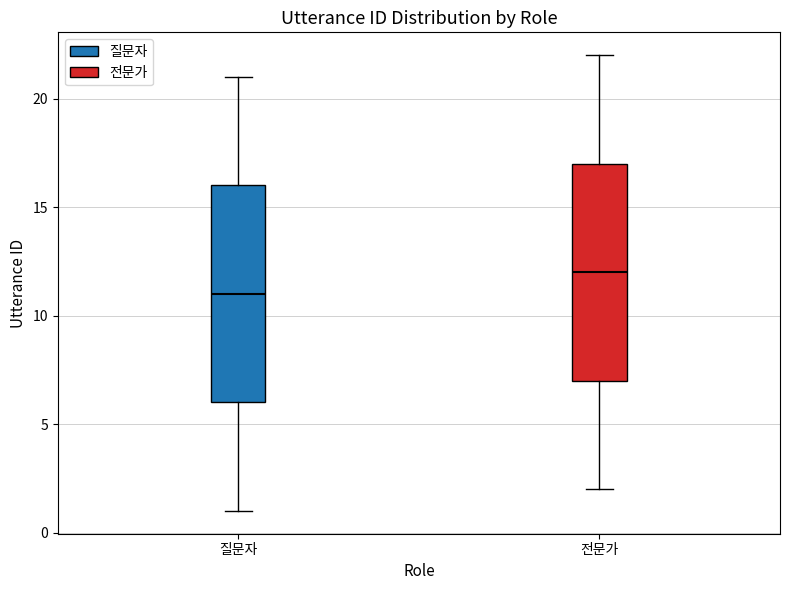

Reading left to right, read every box against the y-axis: the position of its median line, the range the box covers, and the ends of its whiskers. The values are not printed on the chart, so give them approximately, as read against the axis.

질문자: median 11, box 6 to 16, whiskers 1 to 21
전문가: median 12, box 7 to 17, whiskers 2 to 22